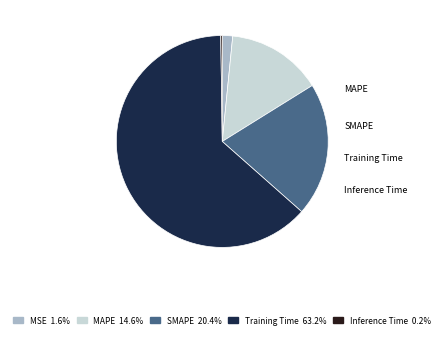

Which slice represents more than half of the pie?

Training Time